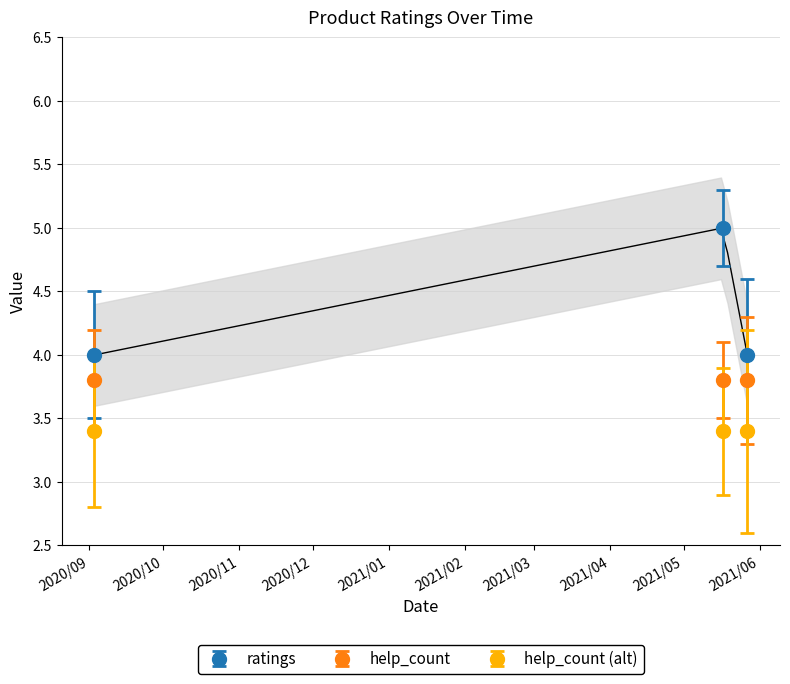

List the labels in order of value, largest first.

2021.05.17, 2020.09.03, 2021.05.27